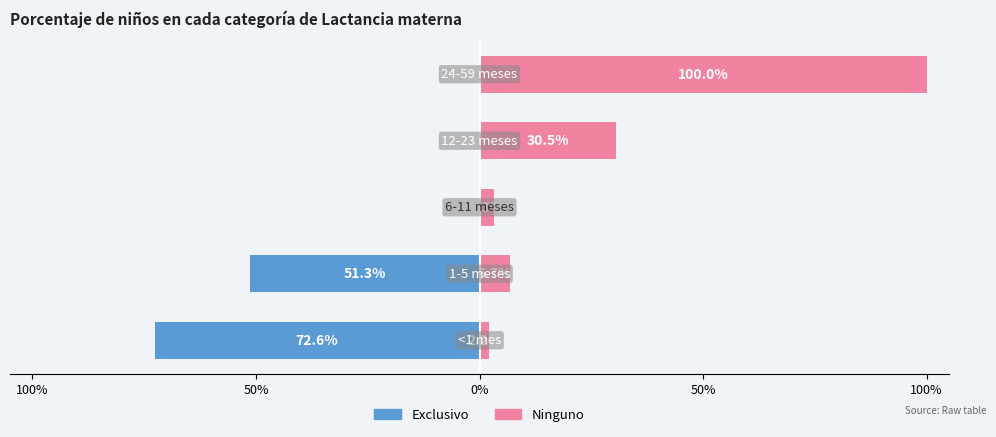

How many bars are there in total?

10